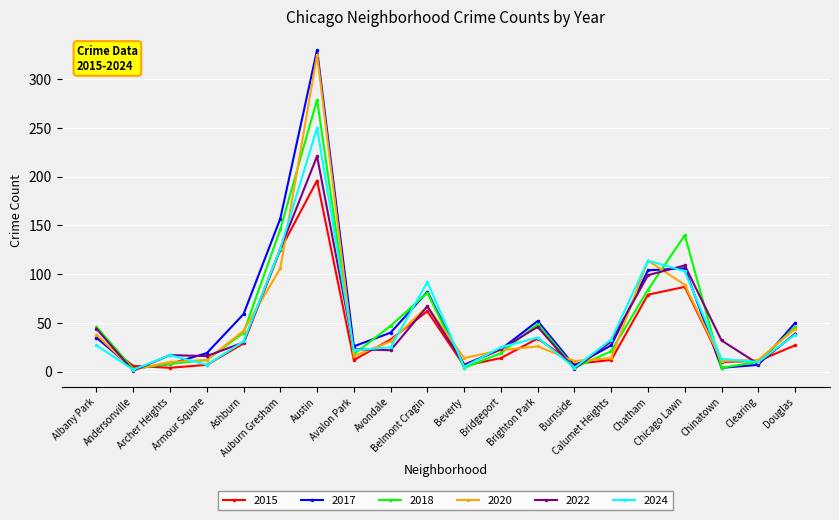

Which series has the largest range (max minus min)?

2017